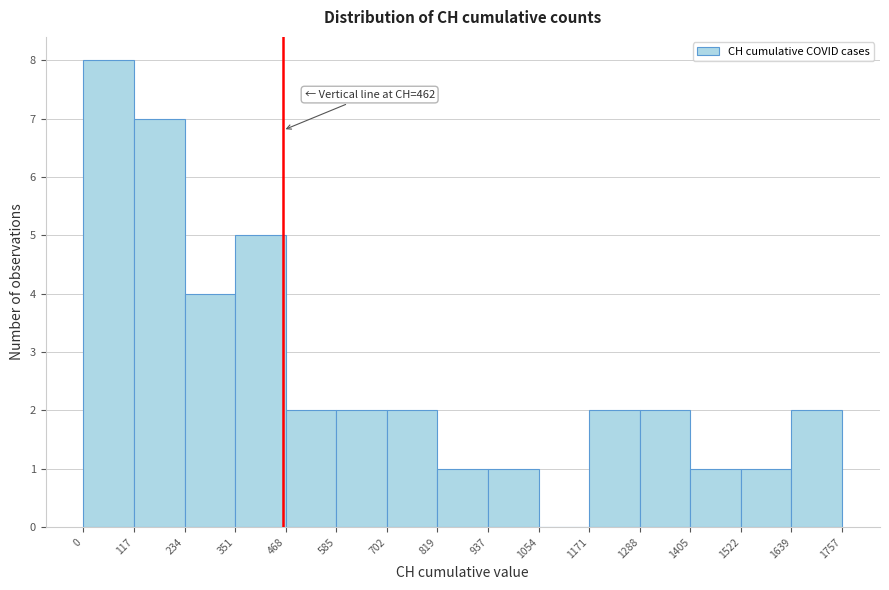

Which range on the x-axis has the tallest bar?

0 to 117